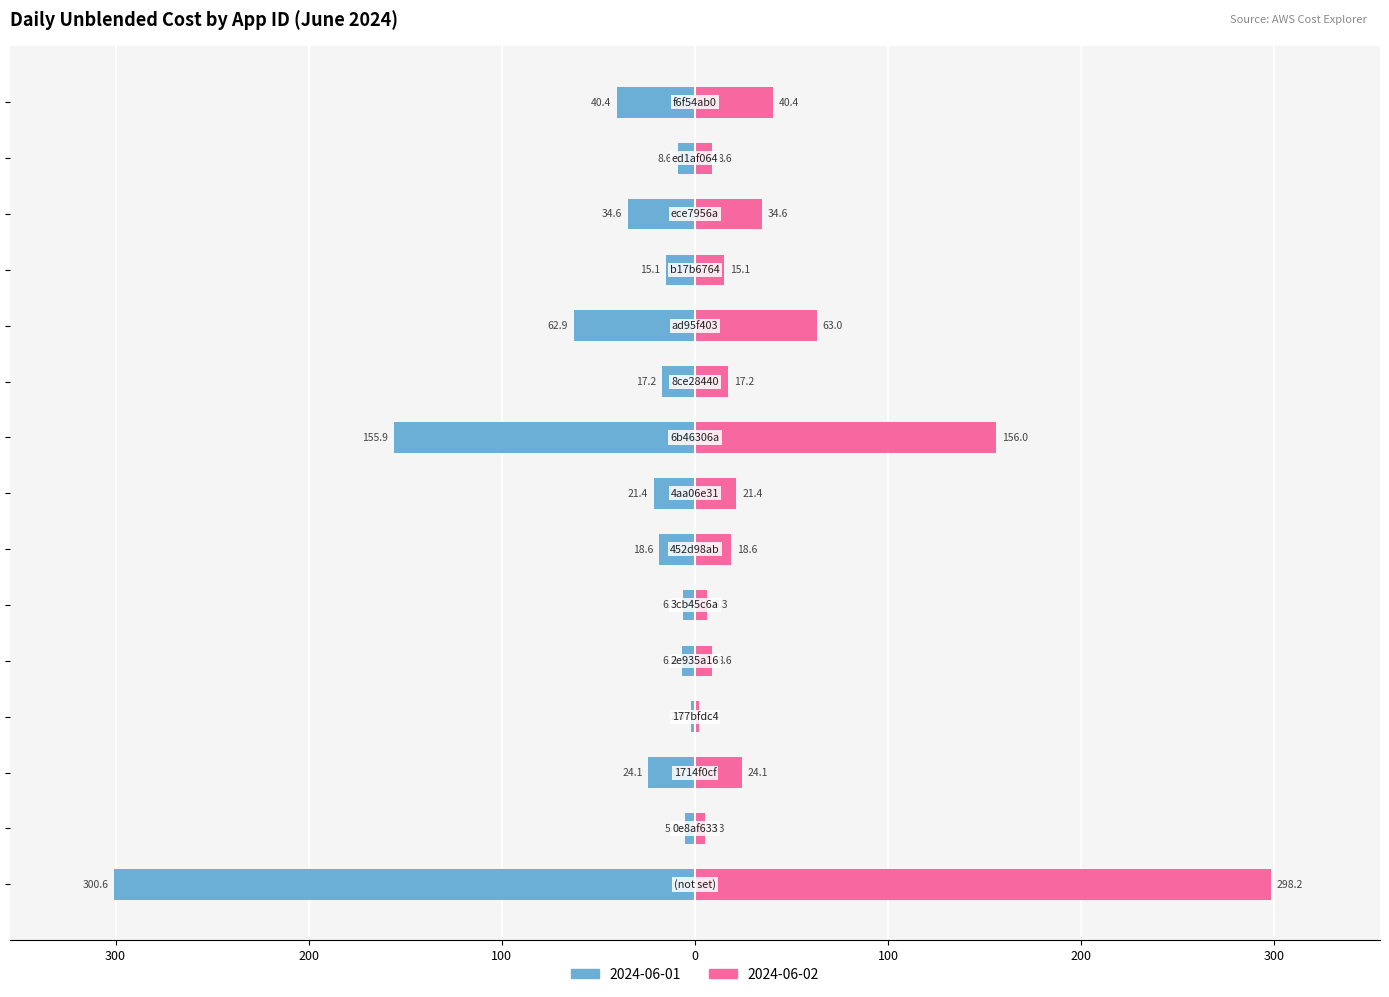

What is the difference between the maximum and minimum values in the 2024-06-02 series?

296.0